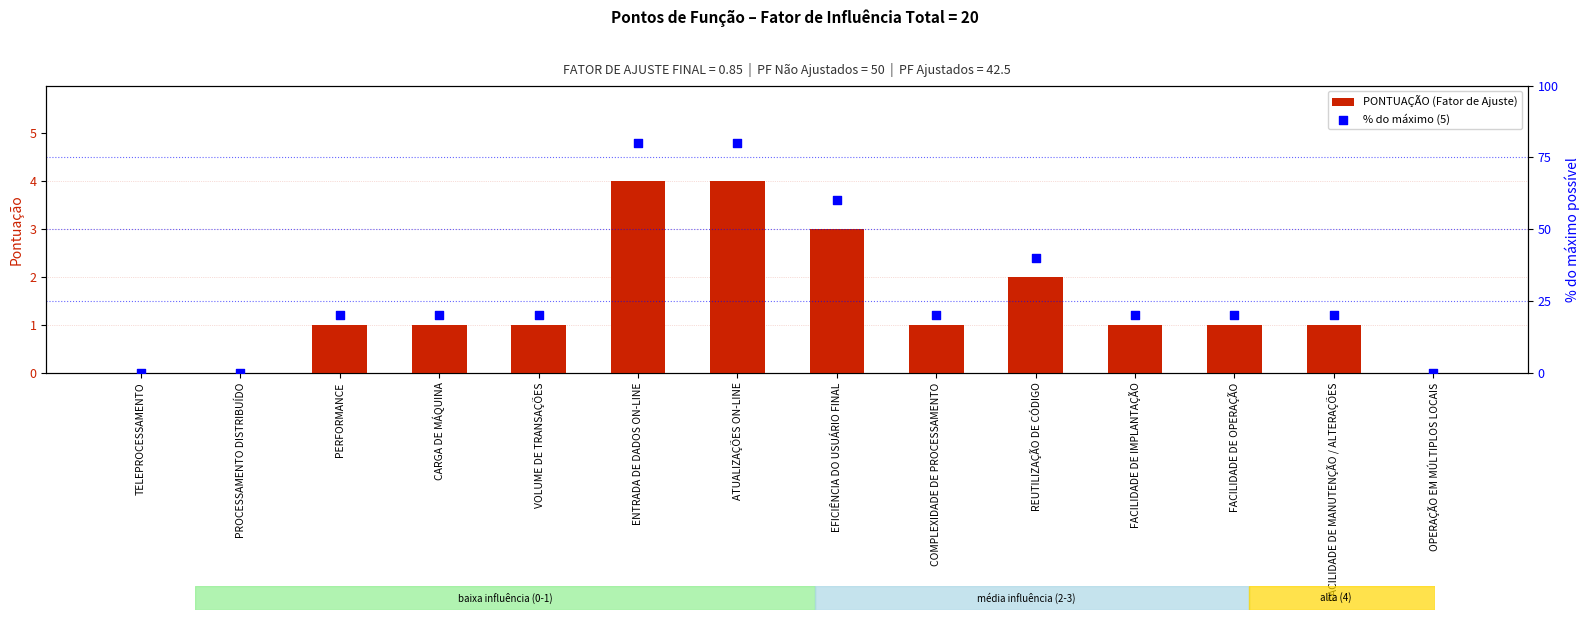

What are all the series names shown in the legend?

PONTUAÇÃO (Fator de Ajuste), % do máximo (5)